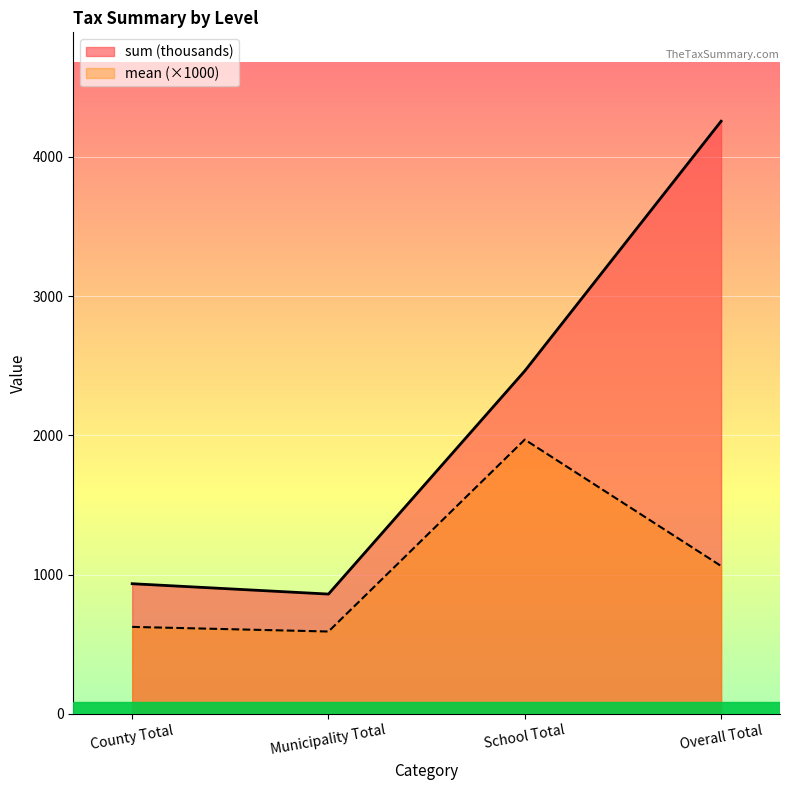

At which category is the sum across all series the highest?

Overall Total